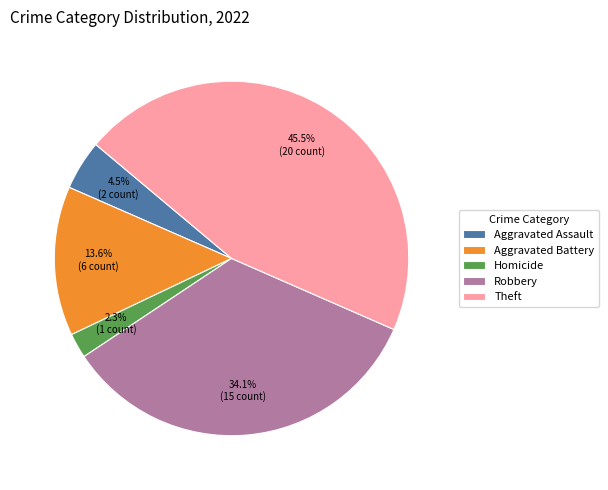

Rank the categories by value from lowest to highest.

Homicide, Aggravated Assault, Aggravated Battery, Robbery, Theft